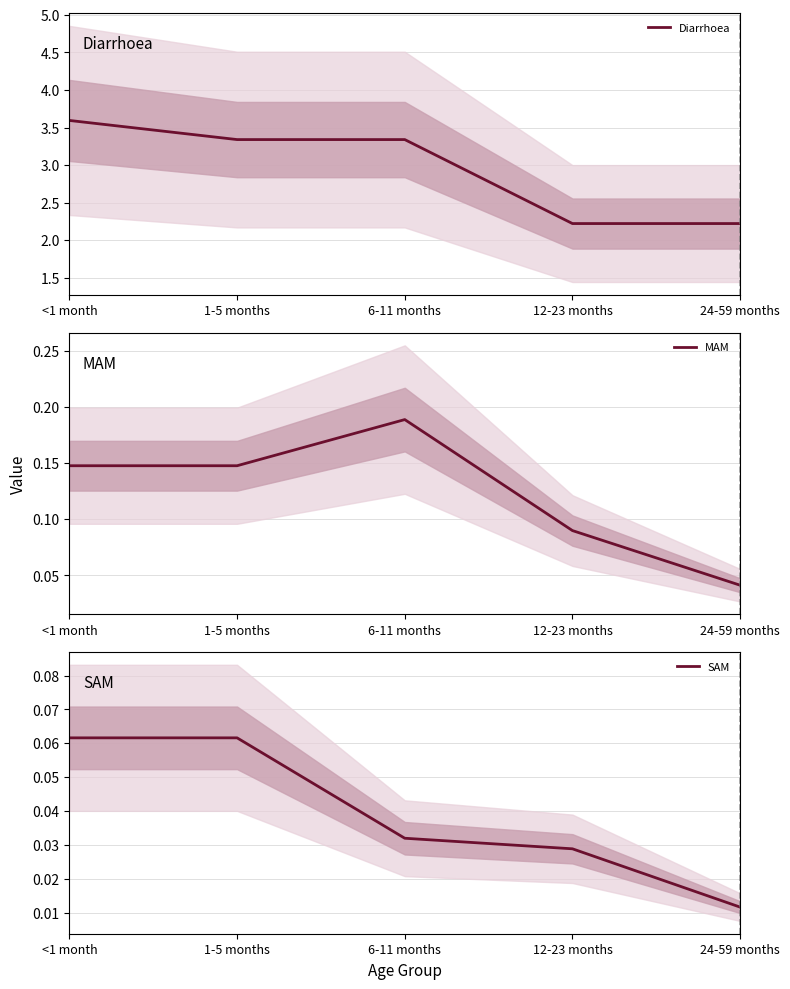

Which category has the lowest value in the Diarrhoea series?

12-23 months